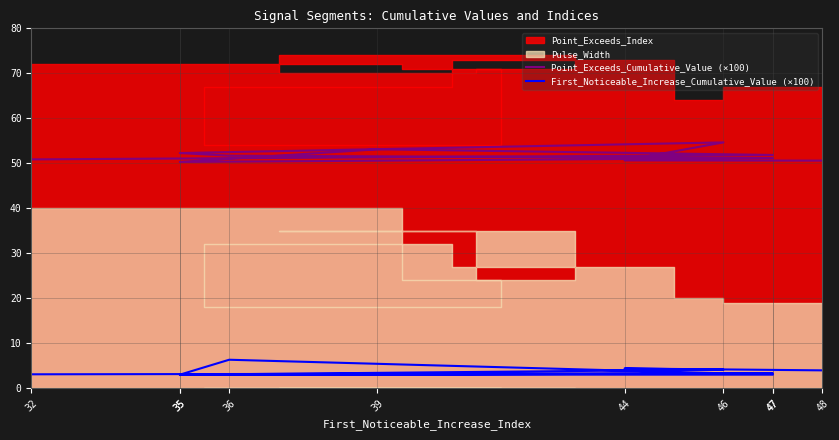

Where is the first local maximum for Point_Exceeds_Cumulative_Value (×100)?

39